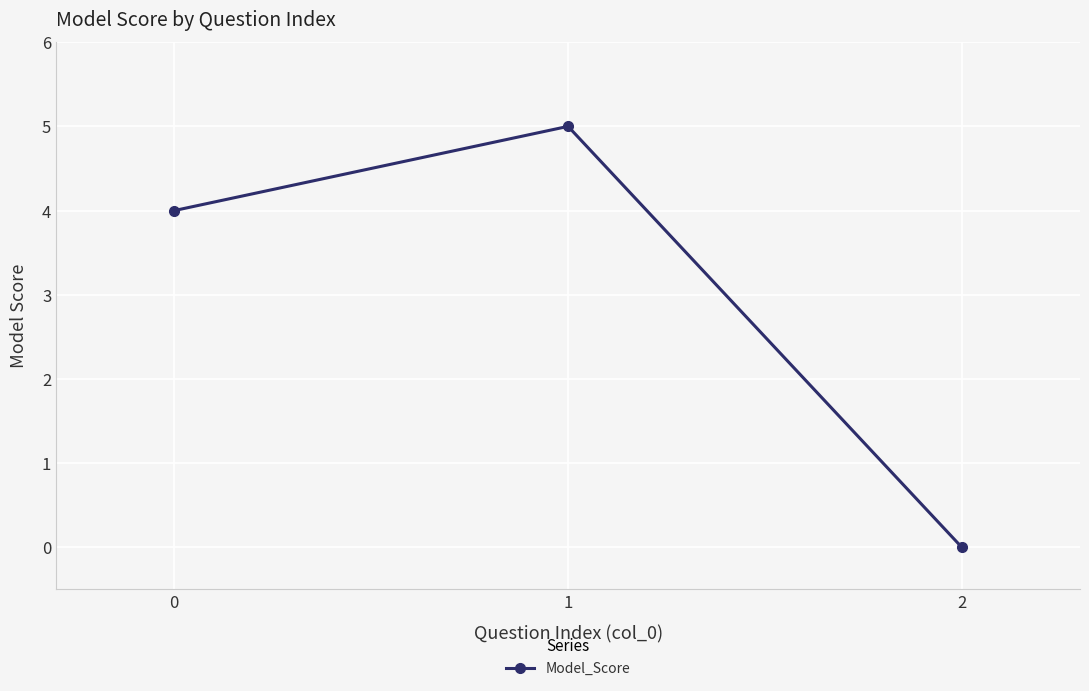

Does the chart have visible grid lines?

Yes